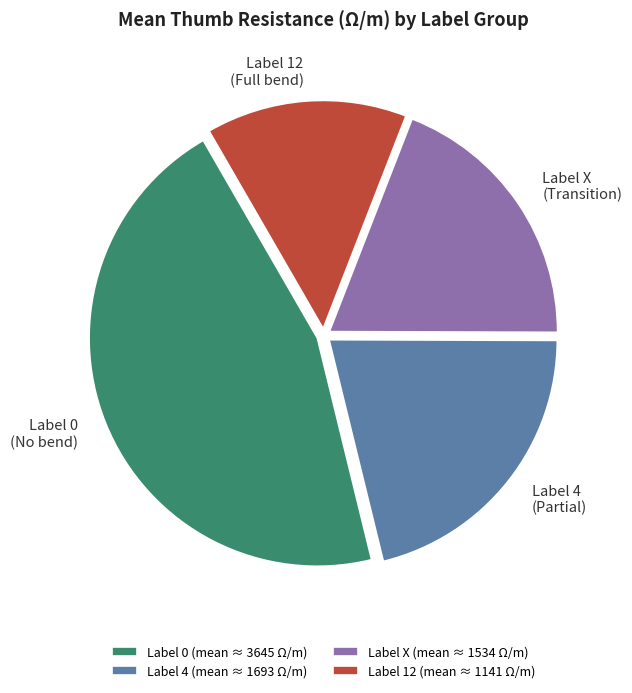

What is the ratio of the value at Label 4 (Partial) to the value at Label 0 (No bend)?

0.5